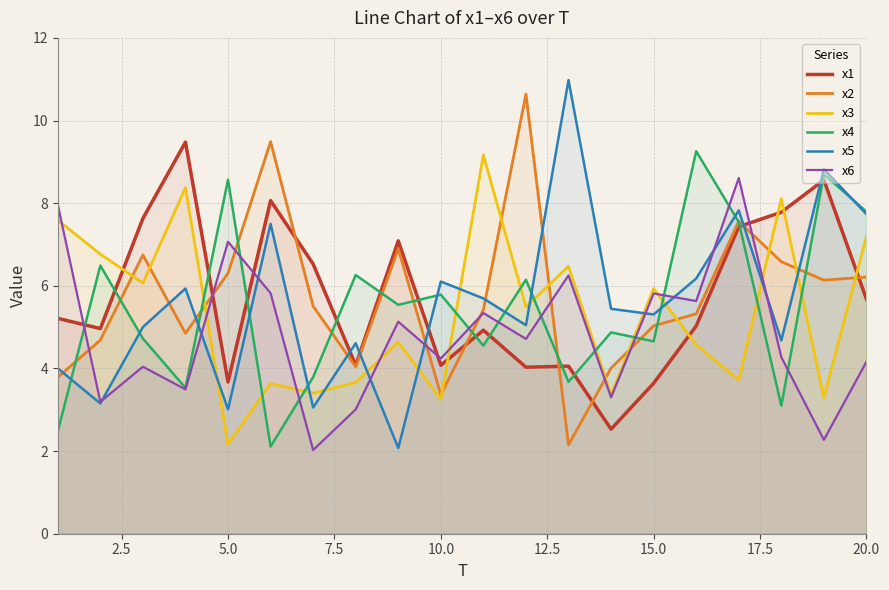

What is the difference between the maximum and second lowest values in the x3 series?

5.9